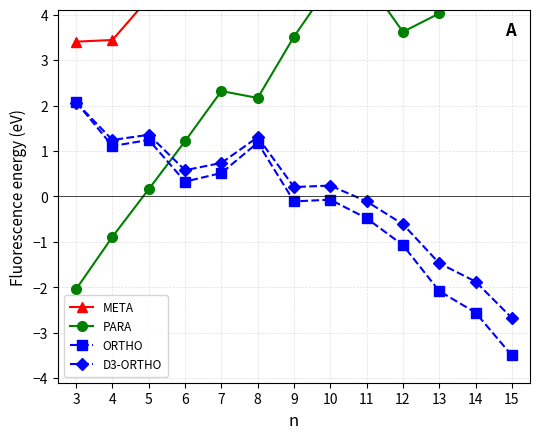

Reading left to right, what are all the values shown in this chart?

META: 3.4	3.4	4.4	4.4	5.4	6.4	5.1	5.9	7.1	7.8	8.8	8.9	9.9
PARA: -2.0	-0.9	0.2	1.2	2.3	2.2	3.5	4.7	4.8	3.6	4.0	5.3	5.7
ORTHO: 2.1	1.1	1.2	0.3	0.5	1.2	-0.1	-0.1	-0.5	-1.1	-2.1	-2.6	-3.5
D3-ORTHO: 2.1	1.2	1.4	0.6	0.7	1.3	0.2	0.2	-0.1	-0.6	-1.5	-1.9	-2.7